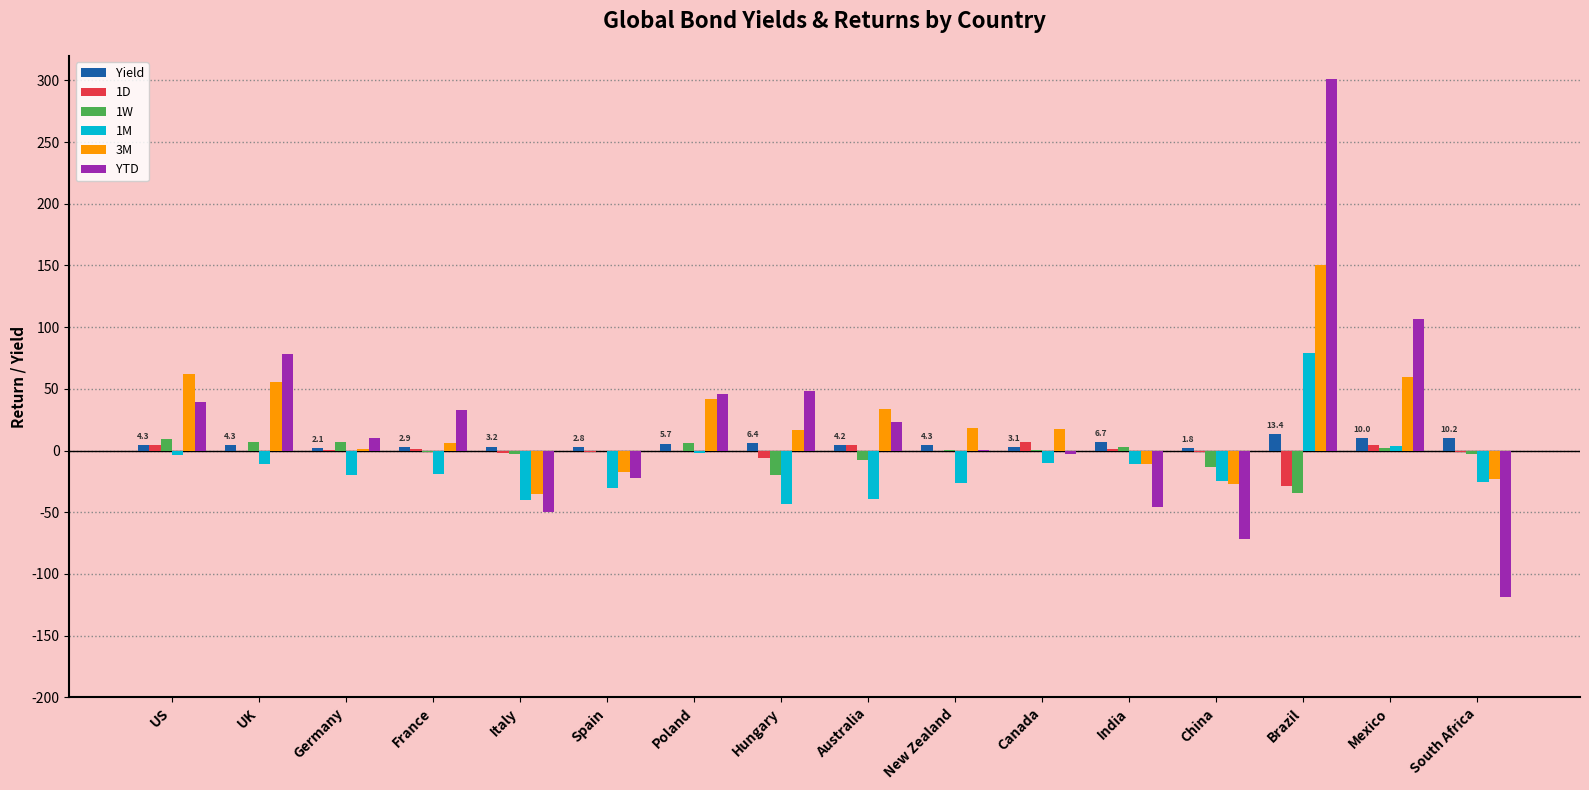

What is the sum of the Yield values at Poland and UK?

10.0